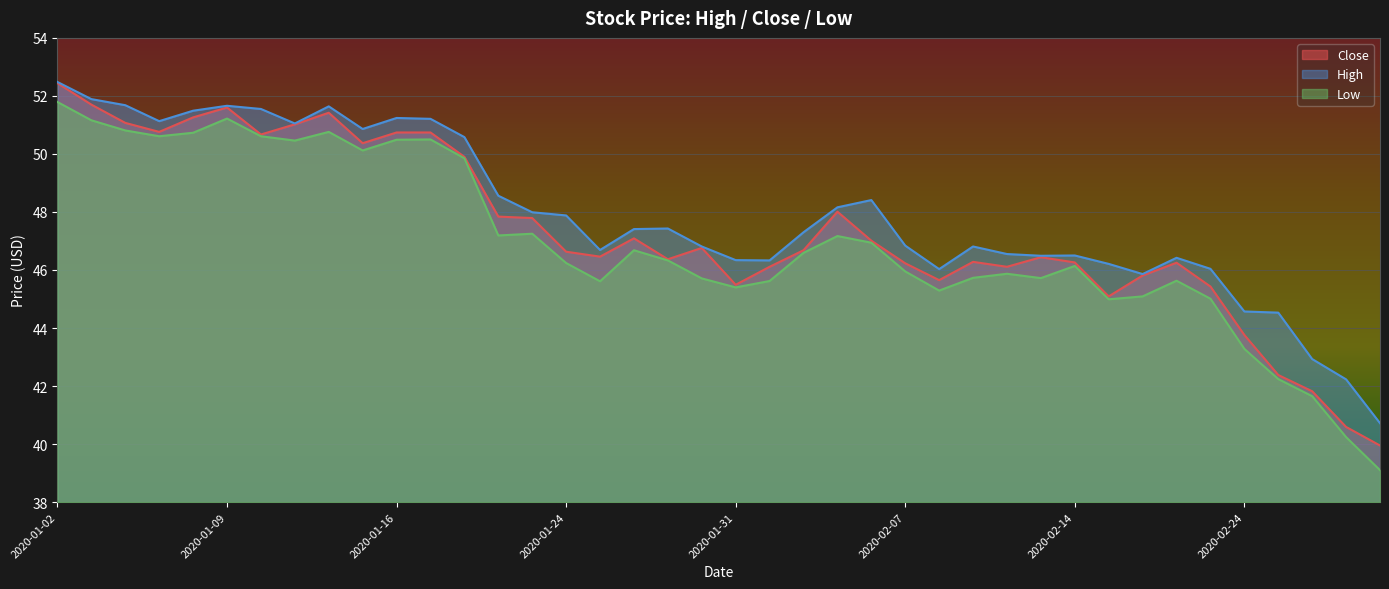

At which label is High closest to 46?

2020-02-10